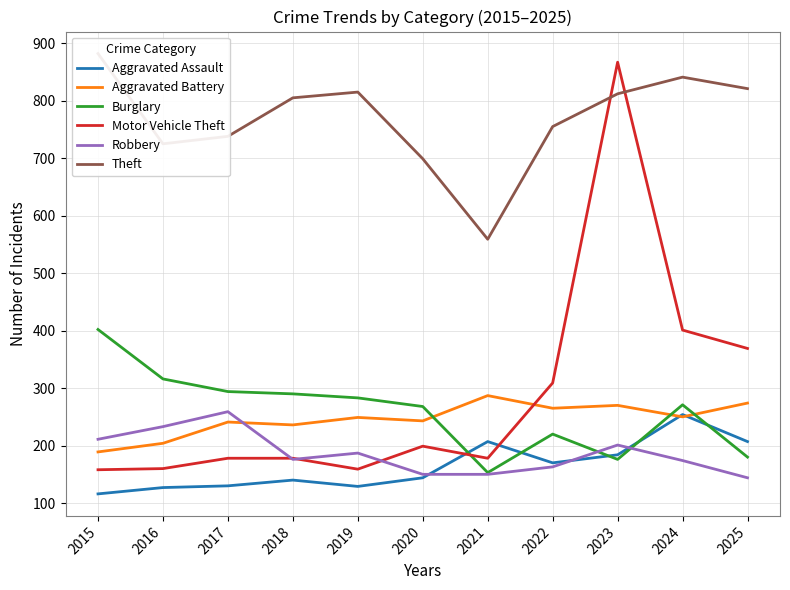

List the labels in order of Aggravated Battery value, largest first.

2021, 2025, 2023, 2022, 2024, 2019, 2020, 2017, 2018, 2016, 2015